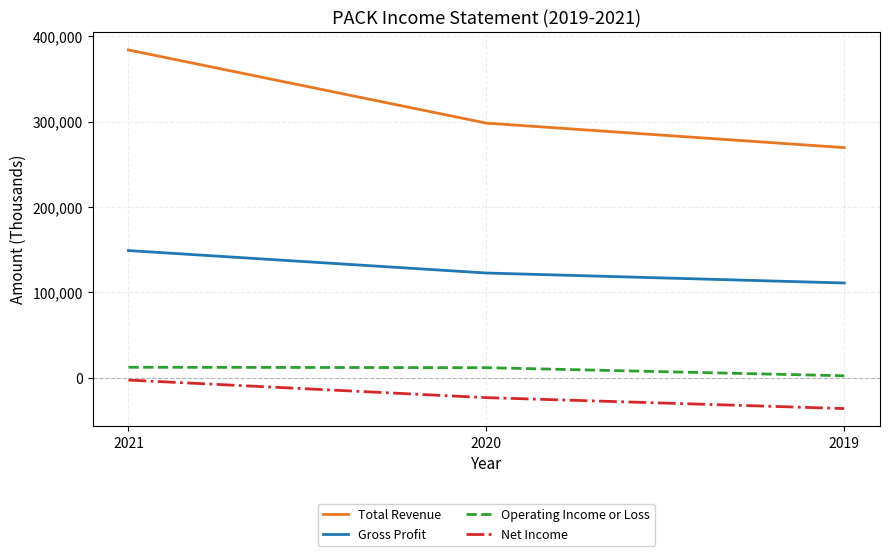

Which series has the largest total across all categories?

Total Revenue